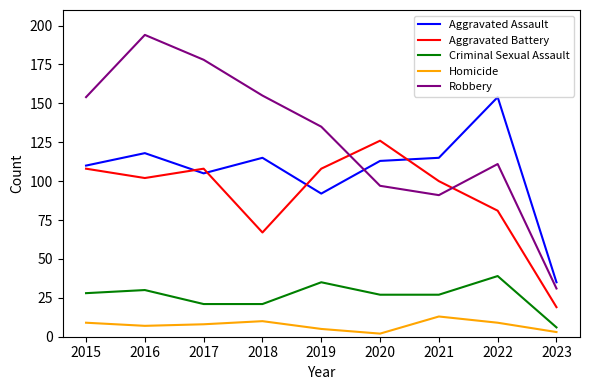

At which category does Robbery reach its first local peak?

2016